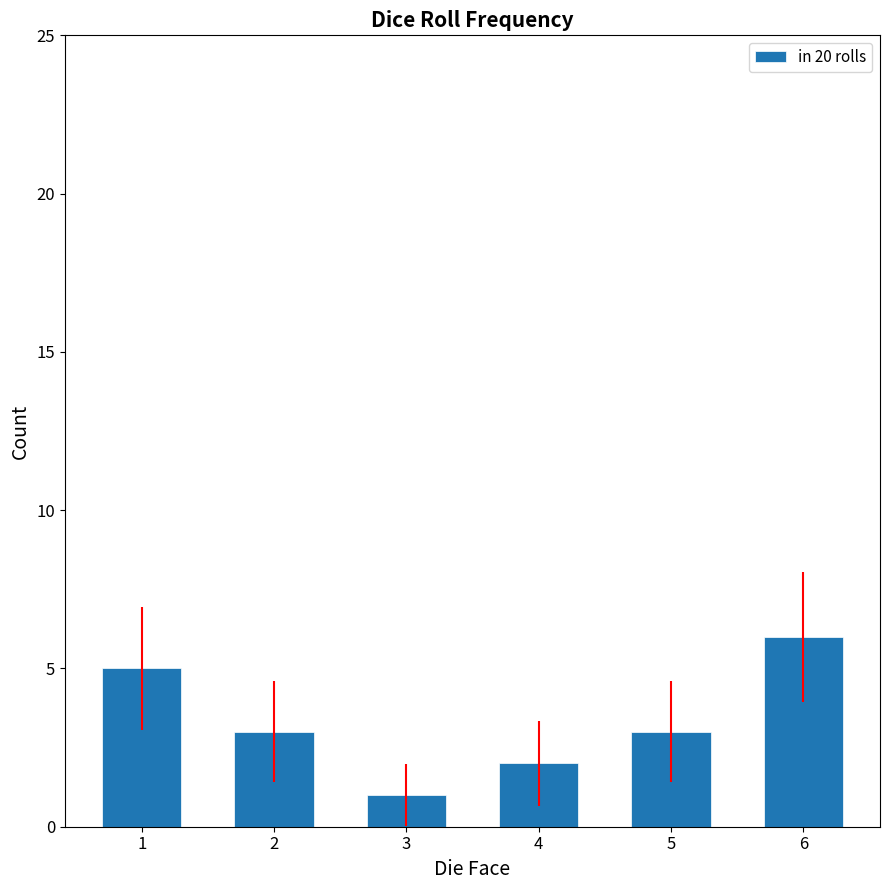

Which has a higher value, 4 or 1?

1